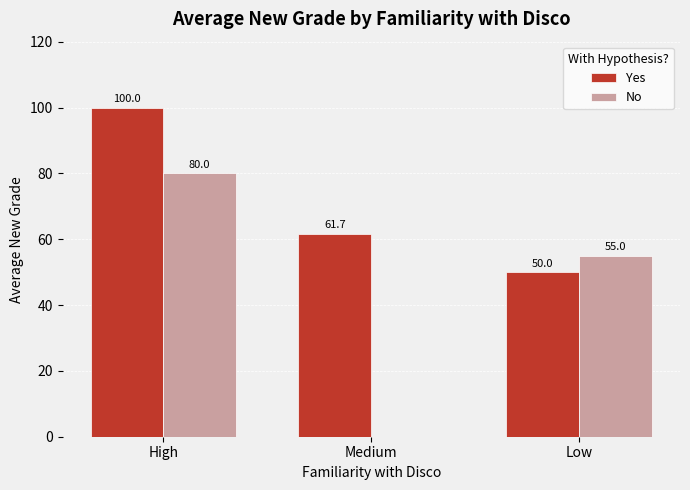

Count the No values in the range 0 to 80.

3